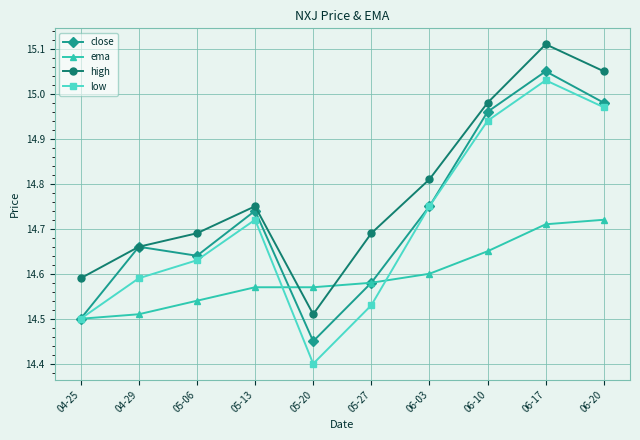

Does the chart display data point markers on the line(s)?

Yes